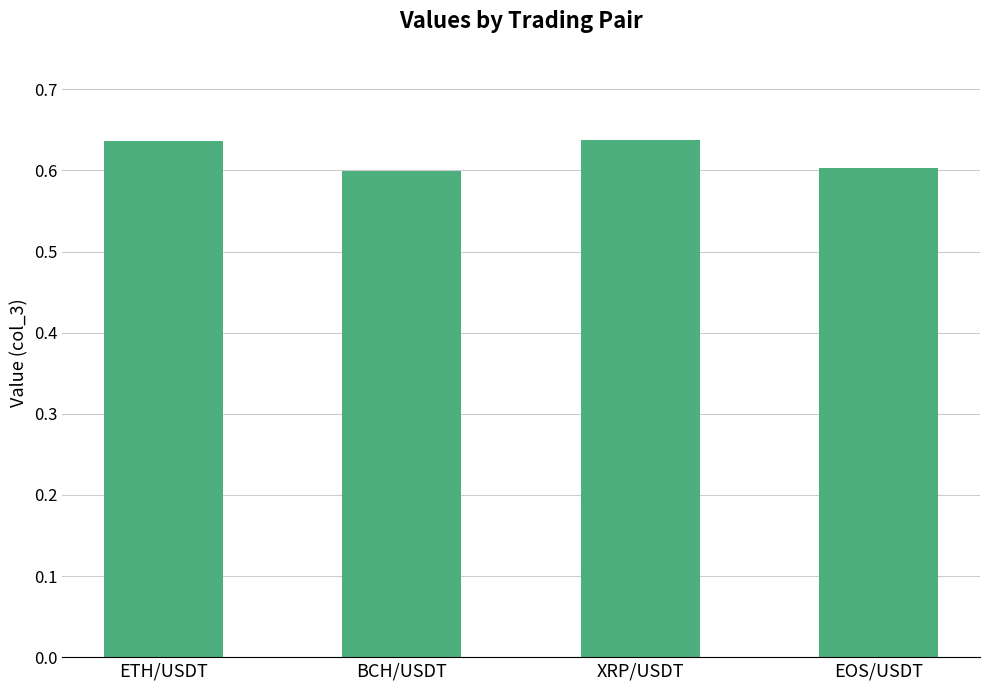

Between ETH/USDT and BCH/USDT, which is larger?

ETH/USDT